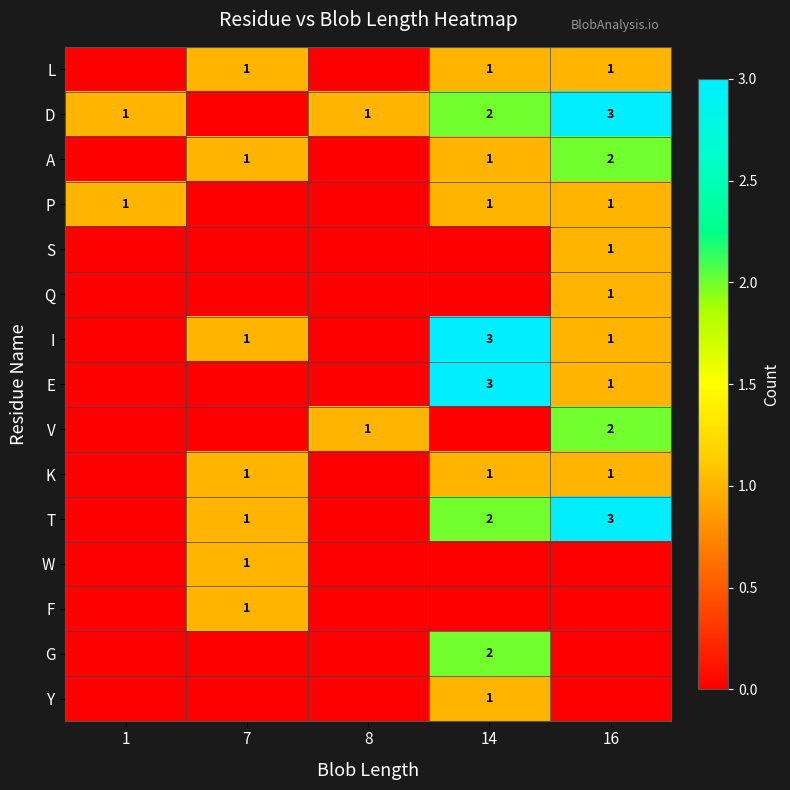

True or false: I has a value of 1 at 14.

False